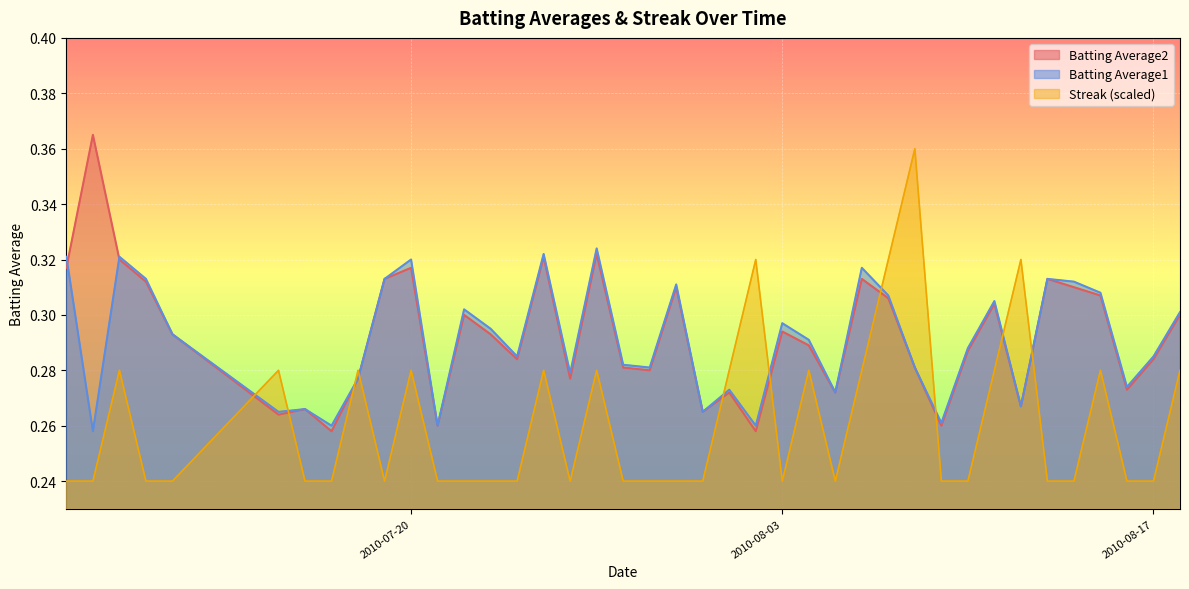

Reading left to right, what are all the values shown in this chart?

Batting Average1: 2010-07-07=0.3	2010-07-08=0.3	2010-07-09=0.3	2010-07-10=0.3	2010-07-11=0.3	2010-07-15=0.3	2010-07-16=0.3	2010-07-17=0.3	2010-07-18=0.3	2010-07-19=0.3	2010-07-20=0.3	2010-07-21=0.3	2010-07-22=0.3	2010-07-23=0.3	2010-07-24=0.3	2010-07-25=0.3	2010-07-26=0.3	2010-07-27=0.3	2010-07-28=0.3	2010-07-29=0.3	2010-07-30=0.3	2010-07-31=0.3	2010-08-01=0.3	2010-08-02=0.3	2010-08-03=0.3	2010-08-04=0.3	2010-08-05=0.3	2010-08-06=0.3	2010-08-07=0.3	2010-08-08=0.3	2010-08-09=0.3	2010-08-10=0.3	2010-08-11=0.3	2010-08-12=0.3	2010-08-13=0.3	2010-08-14=0.3	2010-08-15=0.3	2010-08-16=0.3	2010-08-17=0.3	2010-08-18=0.3
Batting Average2: 2010-07-07=0.3	2010-07-08=0.4	2010-07-09=0.3	2010-07-10=0.3	2010-07-11=0.3	2010-07-15=0.3	2010-07-16=0.3	2010-07-17=0.3	2010-07-18=0.3	2010-07-19=0.3	2010-07-20=0.3	2010-07-21=0.3	2010-07-22=0.3	2010-07-23=0.3	2010-07-24=0.3	2010-07-25=0.3	2010-07-26=0.3	2010-07-27=0.3	2010-07-28=0.3	2010-07-29=0.3	2010-07-30=0.3	2010-07-31=0.3	2010-08-01=0.3	2010-08-02=0.3	2010-08-03=0.3	2010-08-04=0.3	2010-08-05=0.3	2010-08-06=0.3	2010-08-07=0.3	2010-08-08=0.3	2010-08-09=0.3	2010-08-10=0.3	2010-08-11=0.3	2010-08-12=0.3	2010-08-13=0.3	2010-08-14=0.3	2010-08-15=0.3	2010-08-16=0.3	2010-08-17=0.3	2010-08-18=0.3
Streak: 2010-07-07=0.2	2010-07-08=0.2	2010-07-09=0.3	2010-07-10=0.2	2010-07-11=0.2	2010-07-15=0.3	2010-07-16=0.2	2010-07-17=0.2	2010-07-18=0.3	2010-07-19=0.2	2010-07-20=0.3	2010-07-21=0.2	2010-07-22=0.2	2010-07-23=0.2	2010-07-24=0.2	2010-07-25=0.3	2010-07-26=0.2	2010-07-27=0.3	2010-07-28=0.2	2010-07-29=0.2	2010-07-30=0.2	2010-07-31=0.2	2010-08-01=0.3	2010-08-02=0.3	2010-08-03=0.2	2010-08-04=0.3	2010-08-05=0.2	2010-08-06=0.3	2010-08-07=0.3	2010-08-08=0.4	2010-08-09=0.2	2010-08-10=0.2	2010-08-11=0.3	2010-08-12=0.3	2010-08-13=0.2	2010-08-14=0.2	2010-08-15=0.3	2010-08-16=0.2	2010-08-17=0.2	2010-08-18=0.3